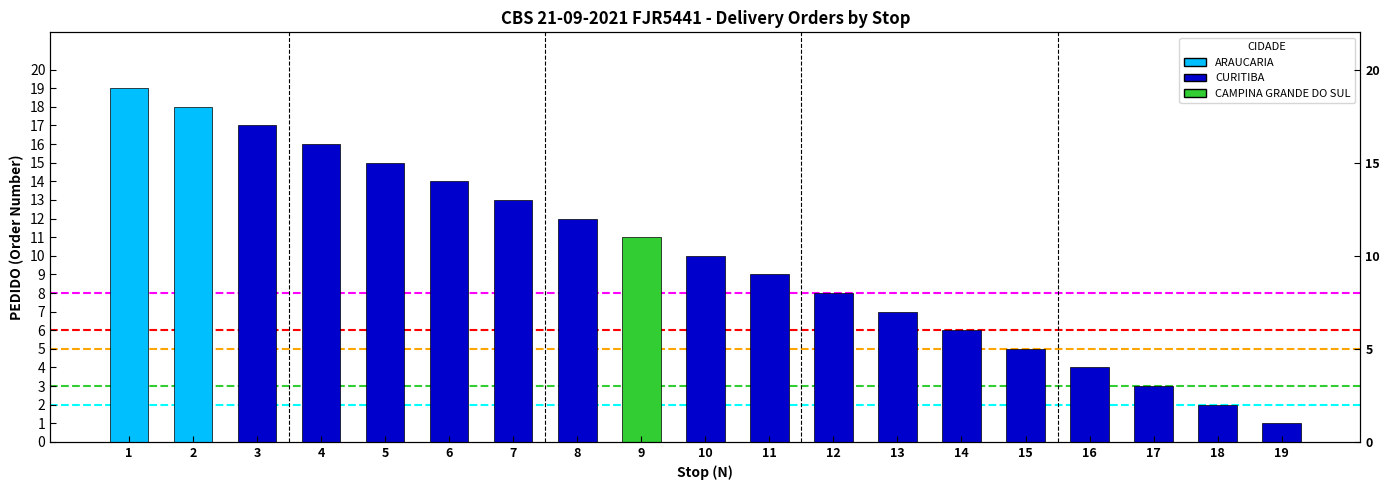

What is the sum of the values at 9 and 14?

17